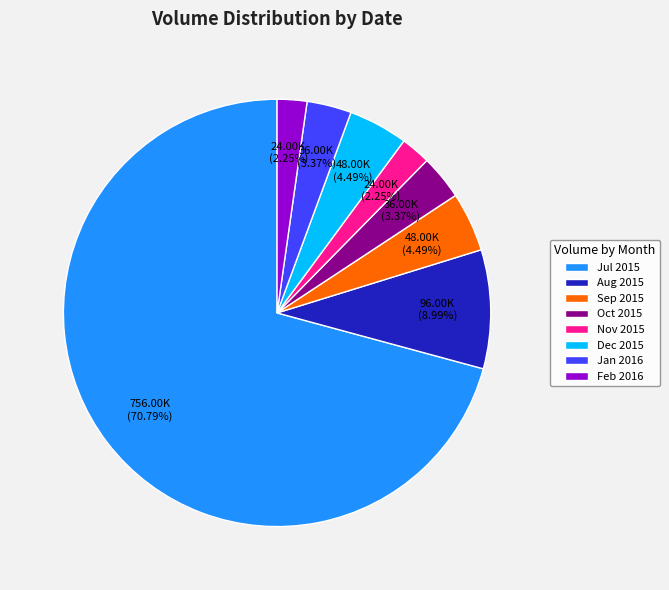

How many segments does this pie chart have?

8